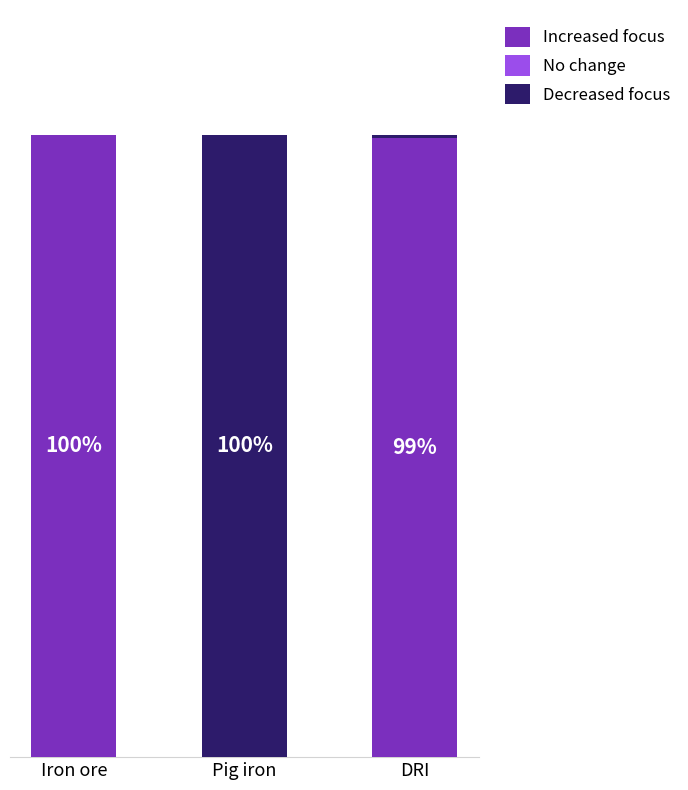

At which label does Increased focus first exceed 99?

Iron ore